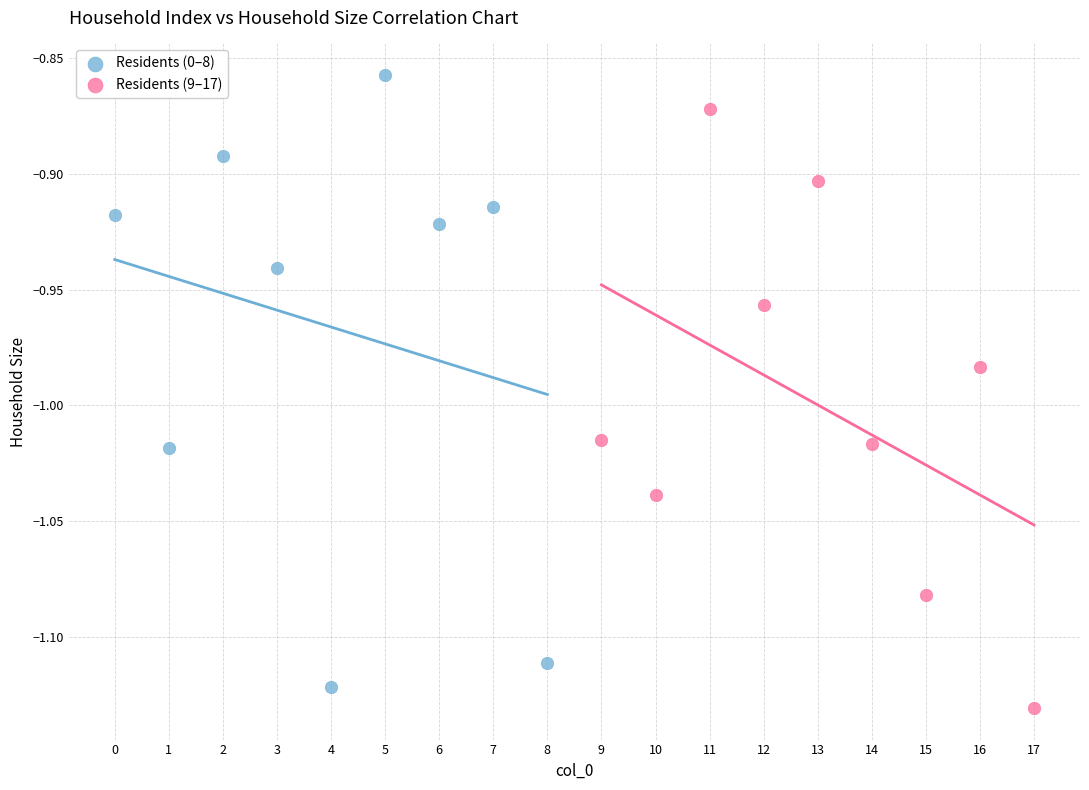

Which series has the widest spread of Y values?

Residents (0–8)